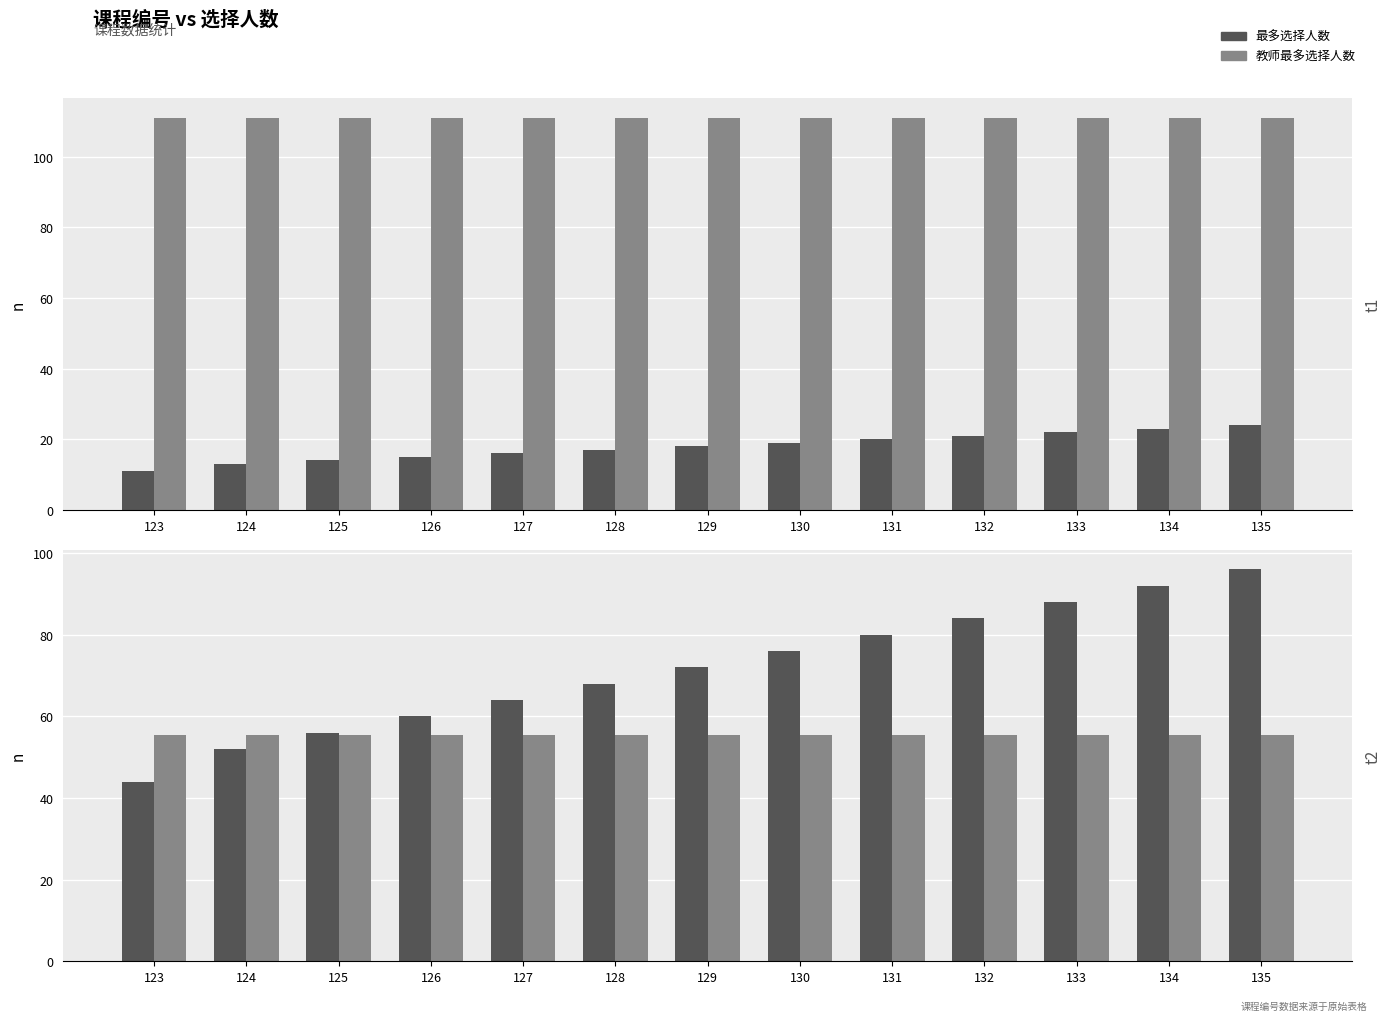

What is the average value of the 教师最多选择人数 series?

55.5